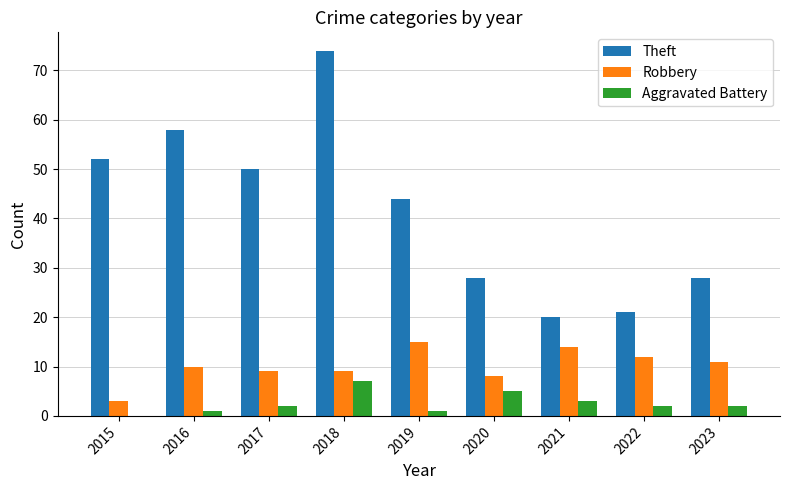

Which category has the highest value across all series?

2018